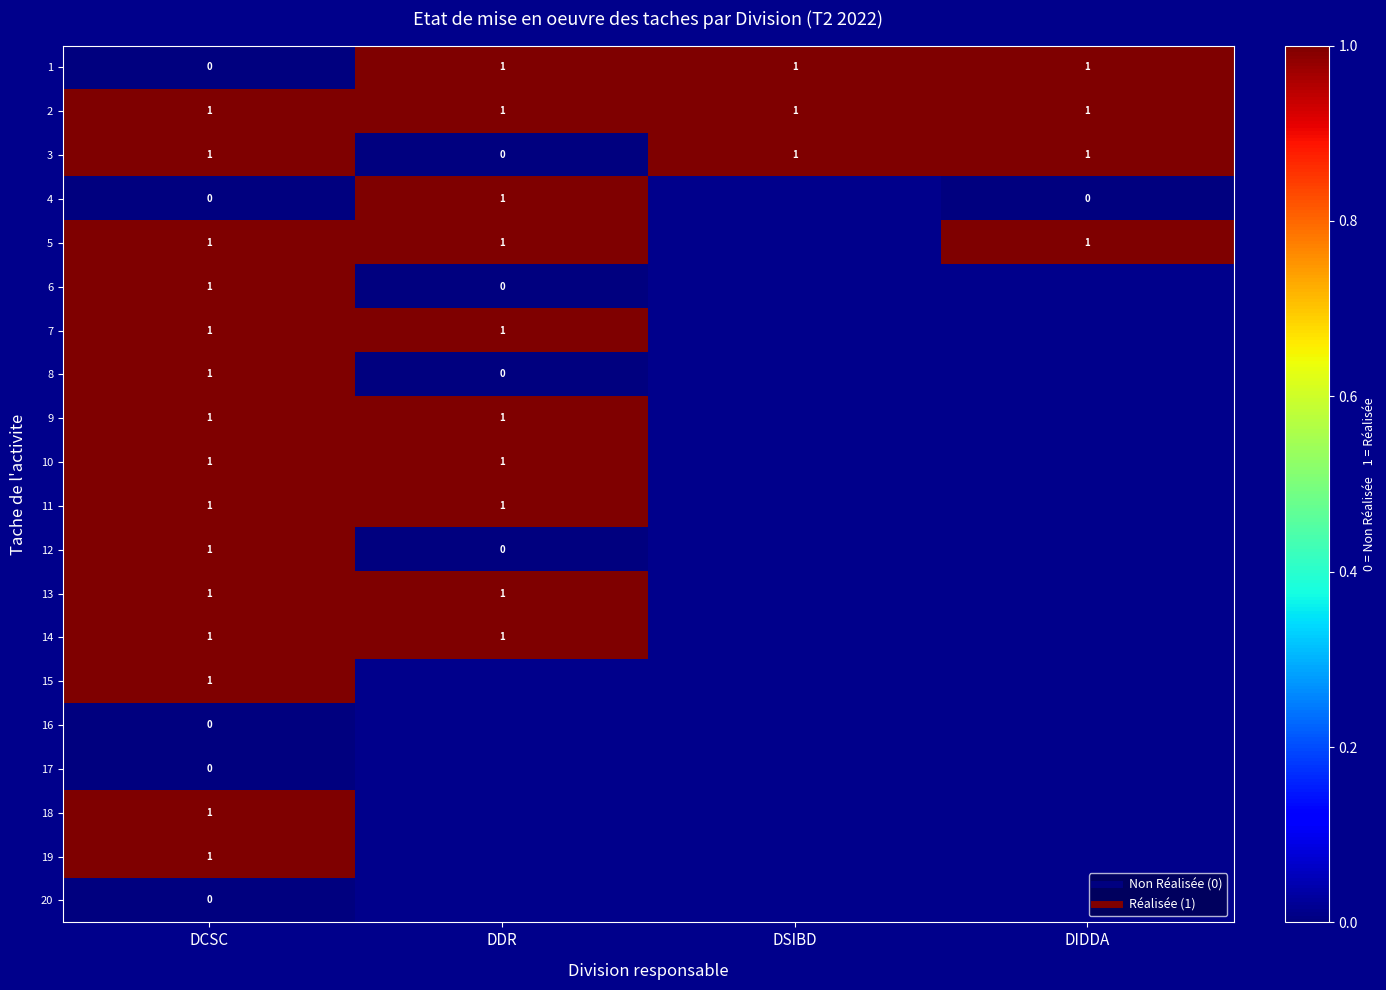

Which category has the highest value in the 3 series?

DCSC